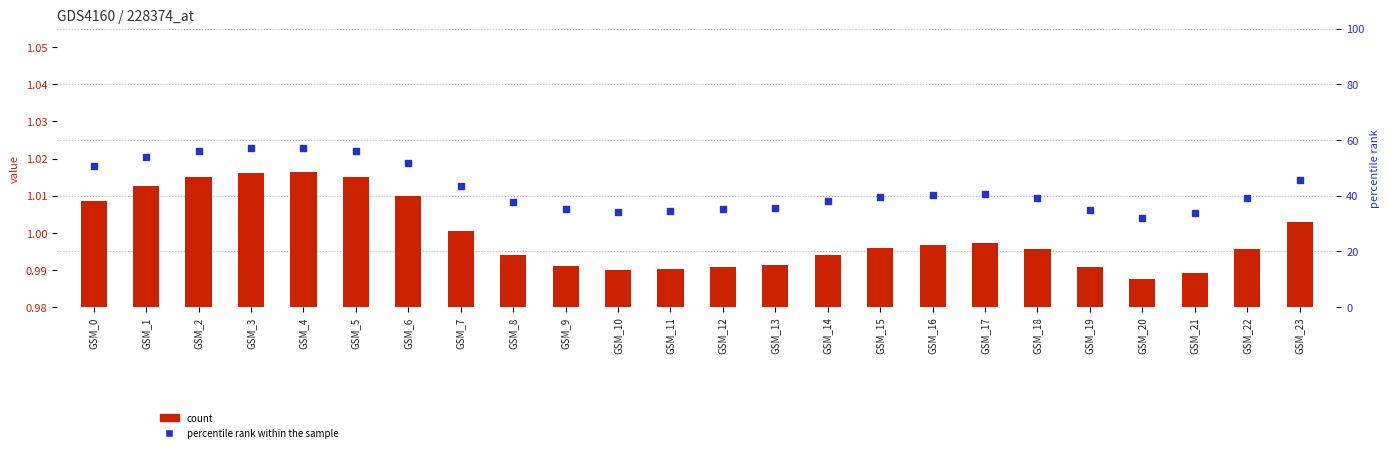

Is the value of col_8 at GSM_6 greater than the value of col_2 at GSM_22?

Yes